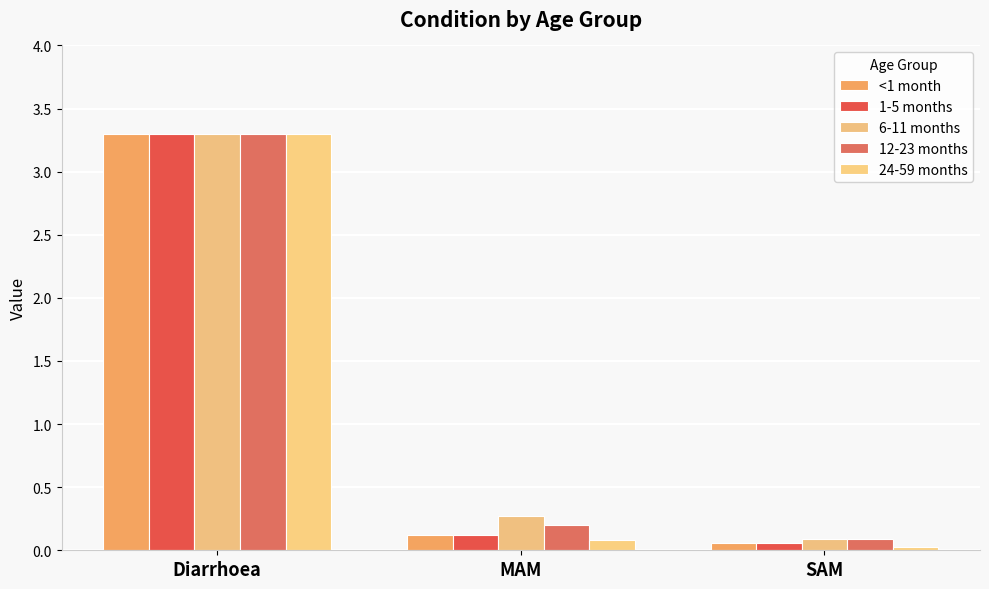

Reading right to left, what are all the values shown in this chart?

<1 month: 0.1	0.1	3.3
1-5 months: 0.1	0.1	3.3
6-11 months: 0.1	0.3	3.3
12-23 months: 0.1	0.2	3.3
24-59 months: 0.0	0.1	3.3